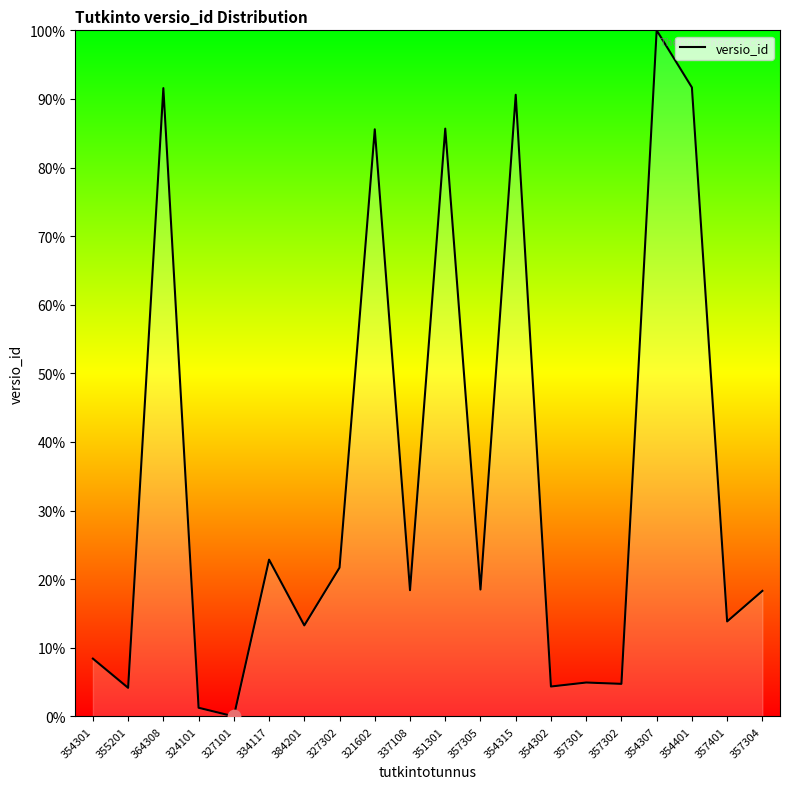

Approximately how many times larger is the value at 354302 compared to 334117?

0.2